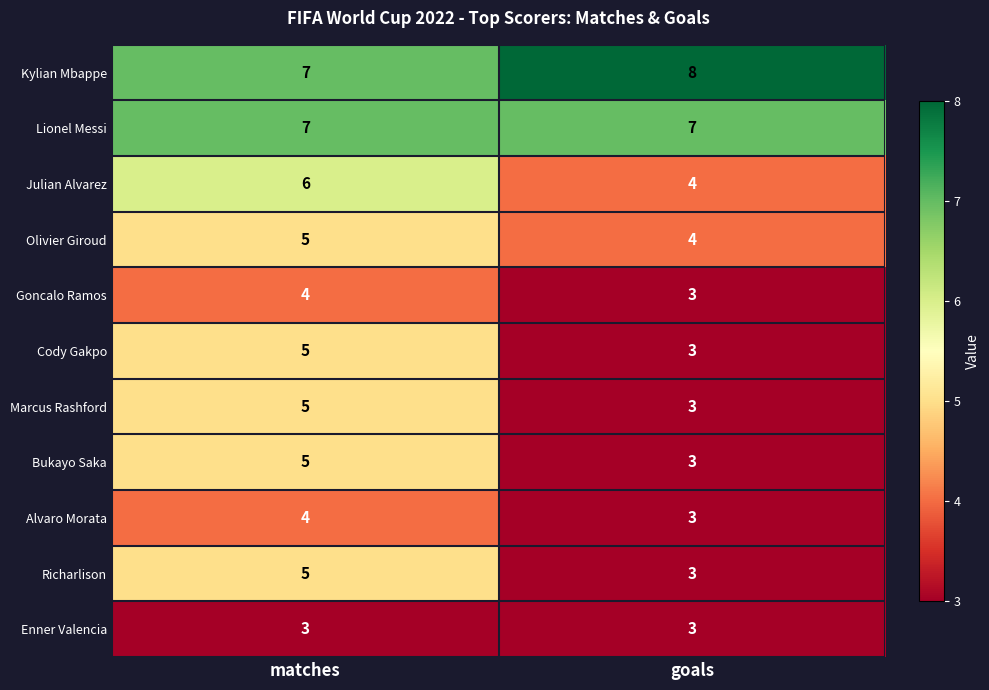

What is the average value of the Goncalo Ramos series?

4